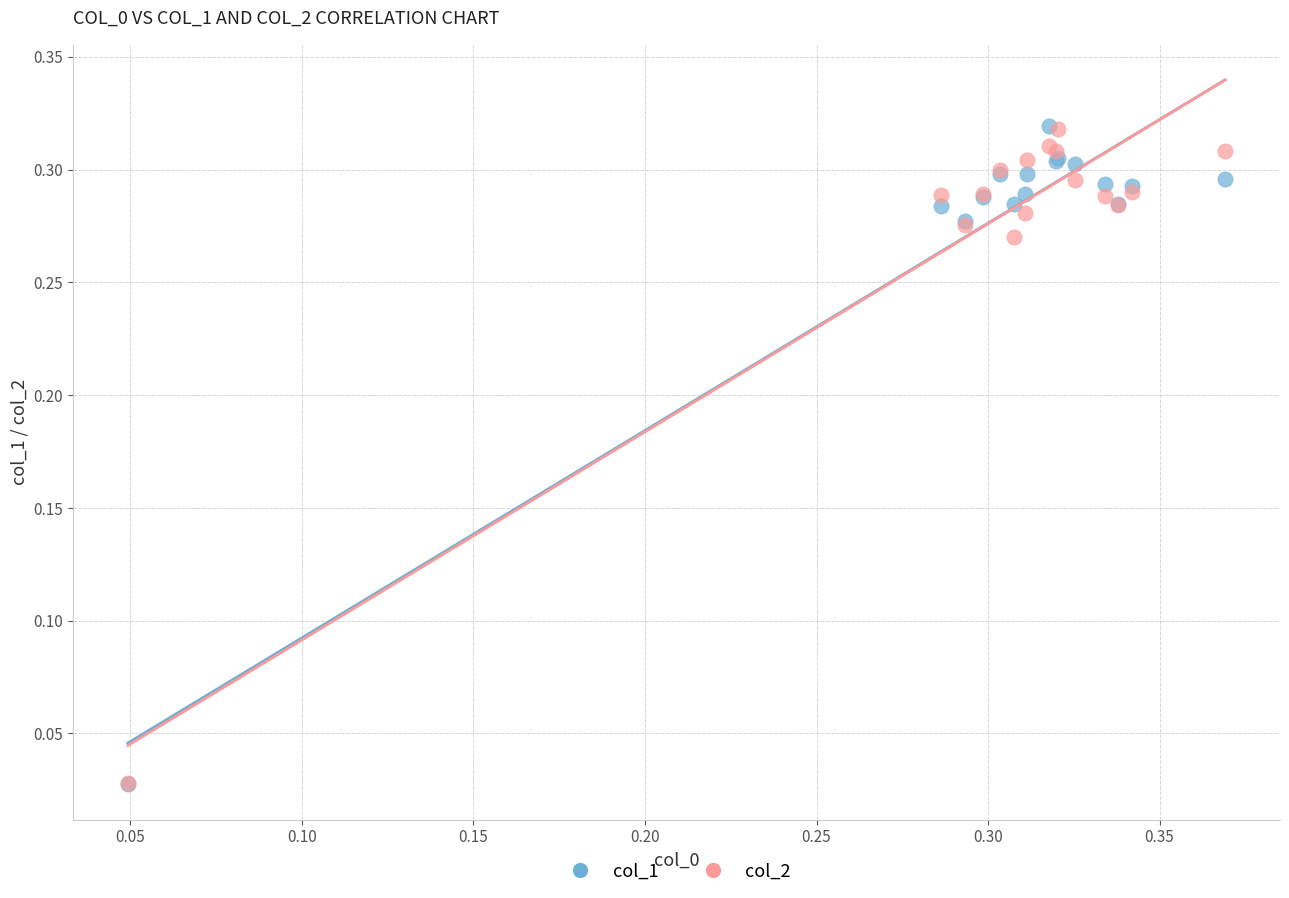

What are all the series names shown in the legend?

col_1, col_2